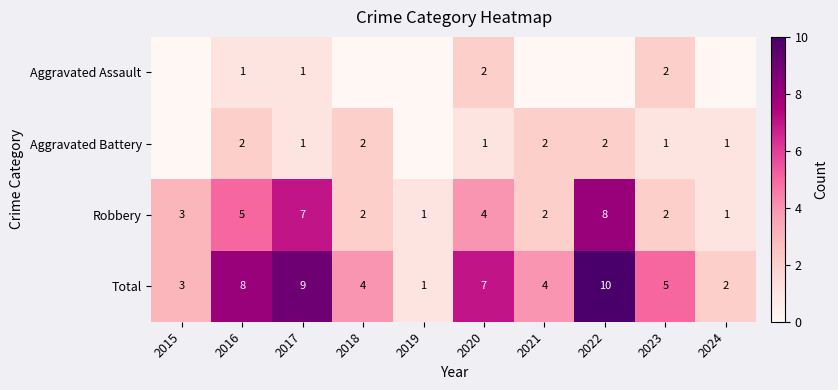

How many Total values are between 3 and 8?

6